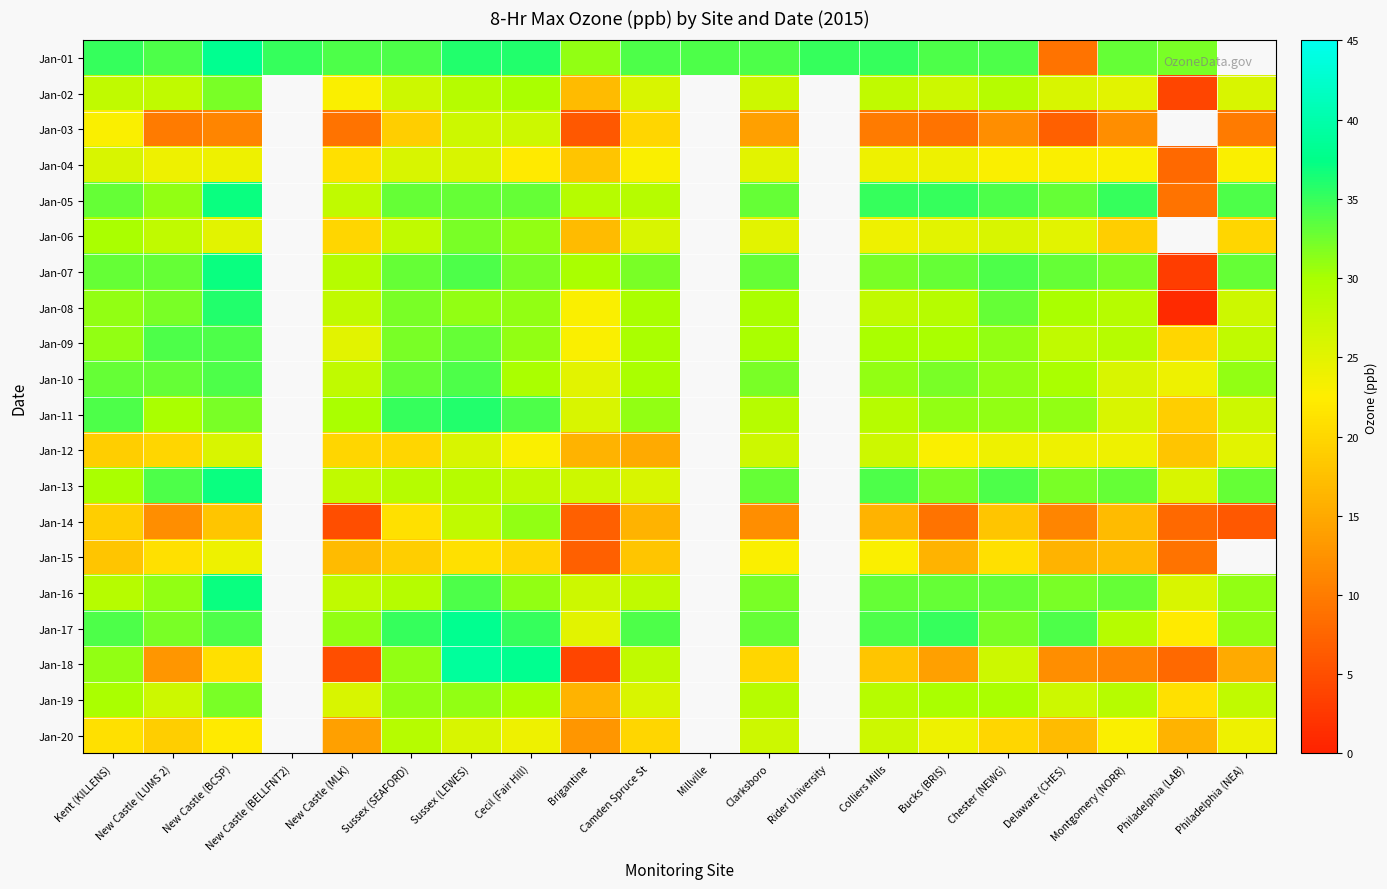

What is the minimum value shown in the chart?

1.0